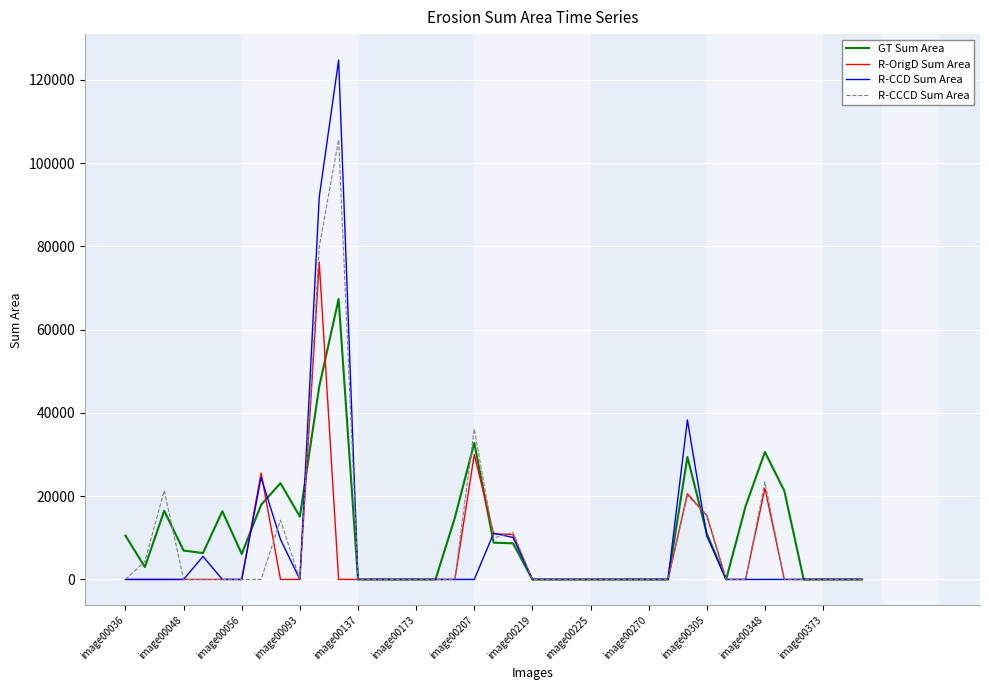

True or false: R-CCCD Sum Area and R-CCD Sum Area intersect in this chart.

True